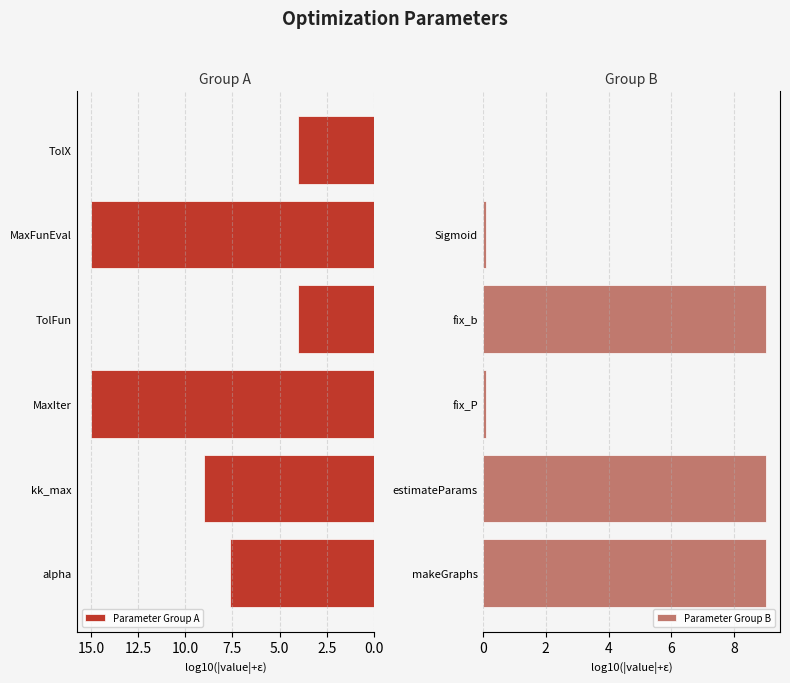

True or false: Parameter Group B has a value of 9.0 at makeGraphs.

True